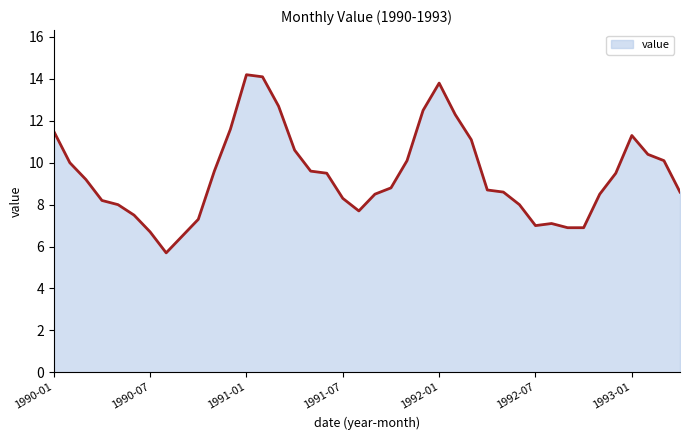

How many values exceed 9?

20